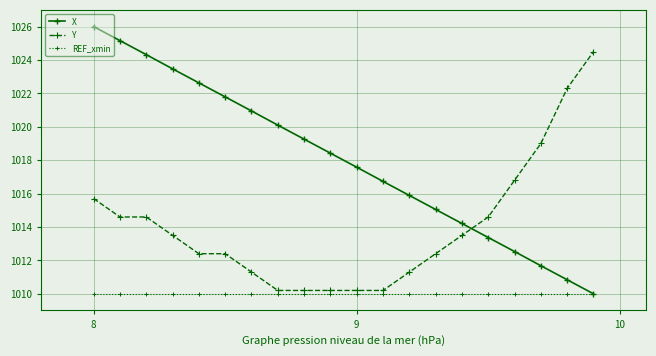

What is the minimum value shown in the chart?

1010.0